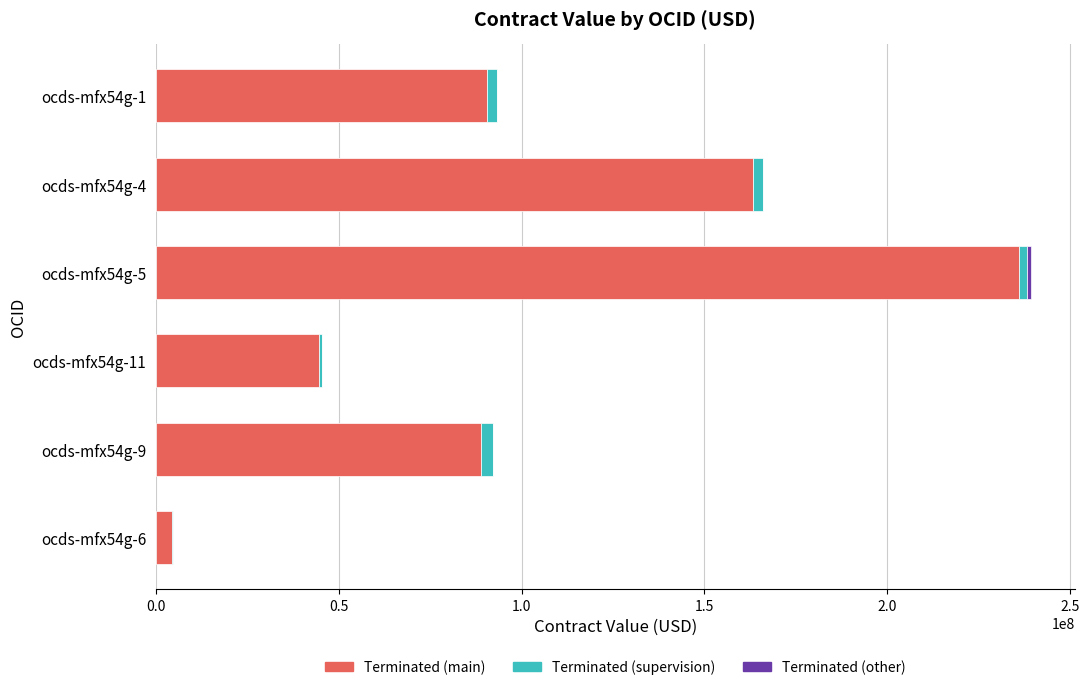

What is the highest value of the Terminated (main) series?

236000000.0